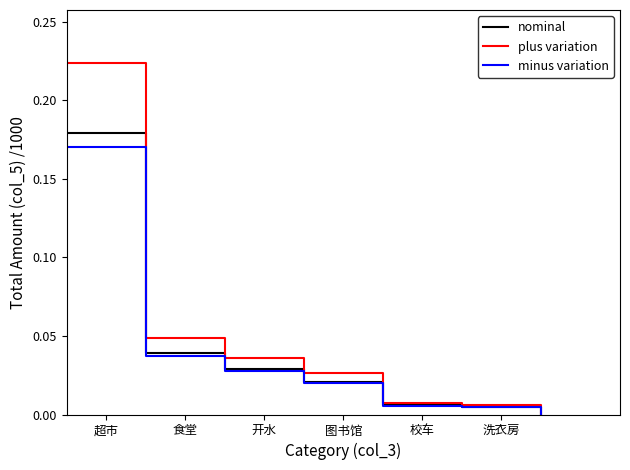

Which series has the largest range (max minus min)?

plus variation